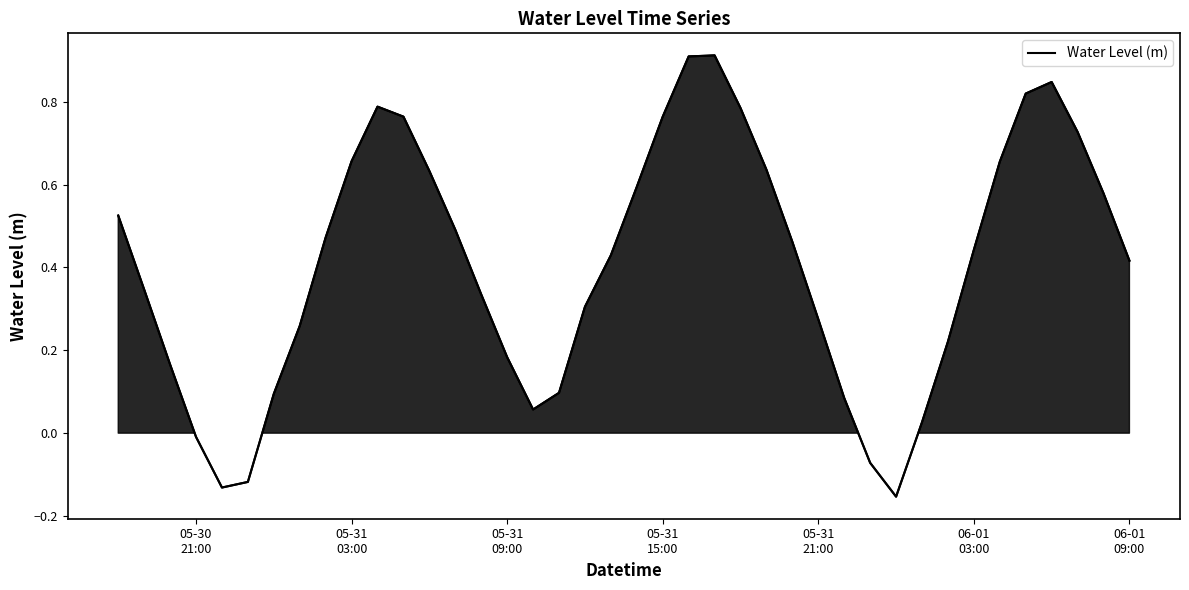

What is the maximum value shown in the chart?

0.9